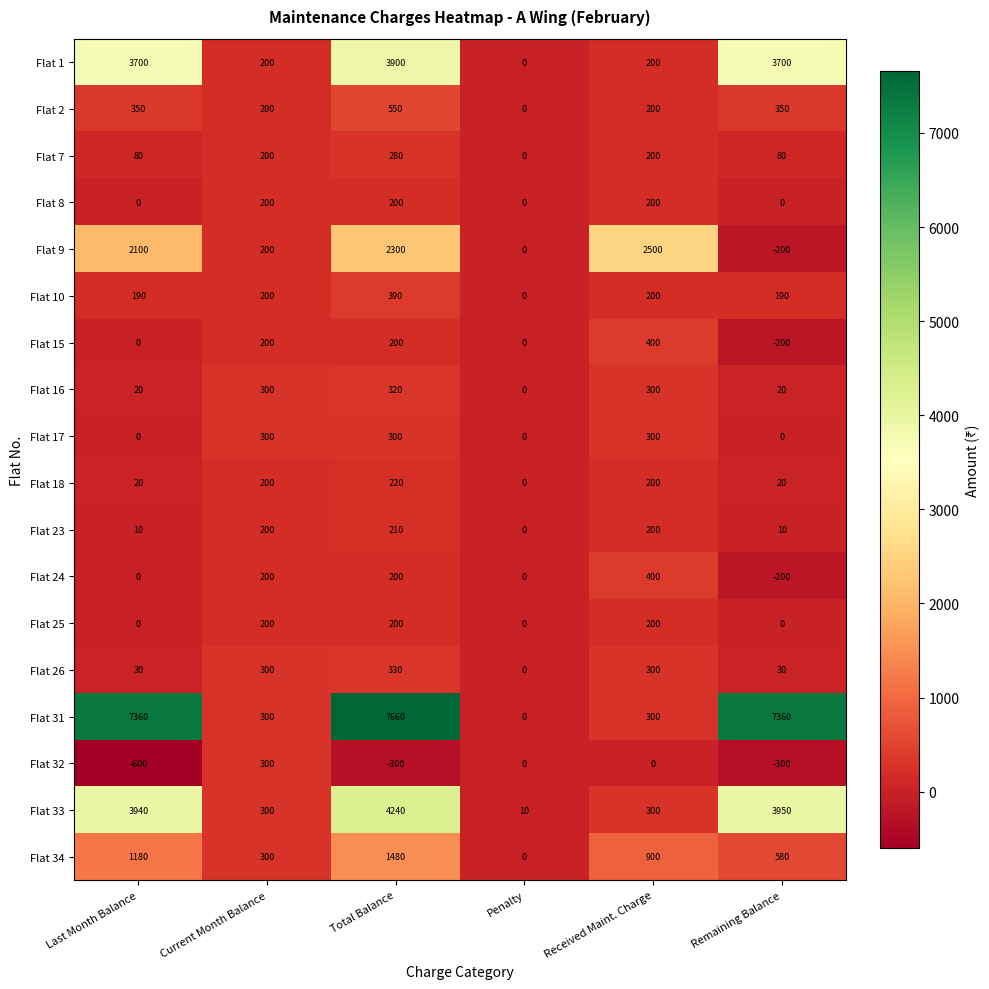

What is the difference between the Flat 16 values at Total Balance and Last Month Balance?

300